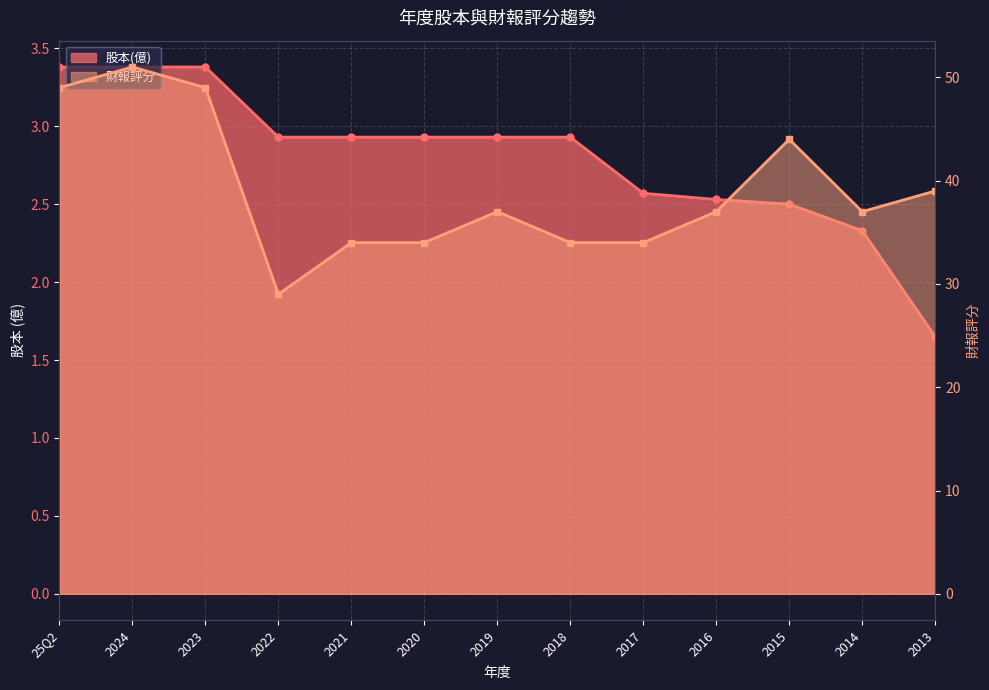

List the labels in order of 股本(億) value, smallest first.

2013, 2014, 2015, 2016, 2017, 2022, 2021, 2020, 2019, 2018, 25Q2, 2024, 2023